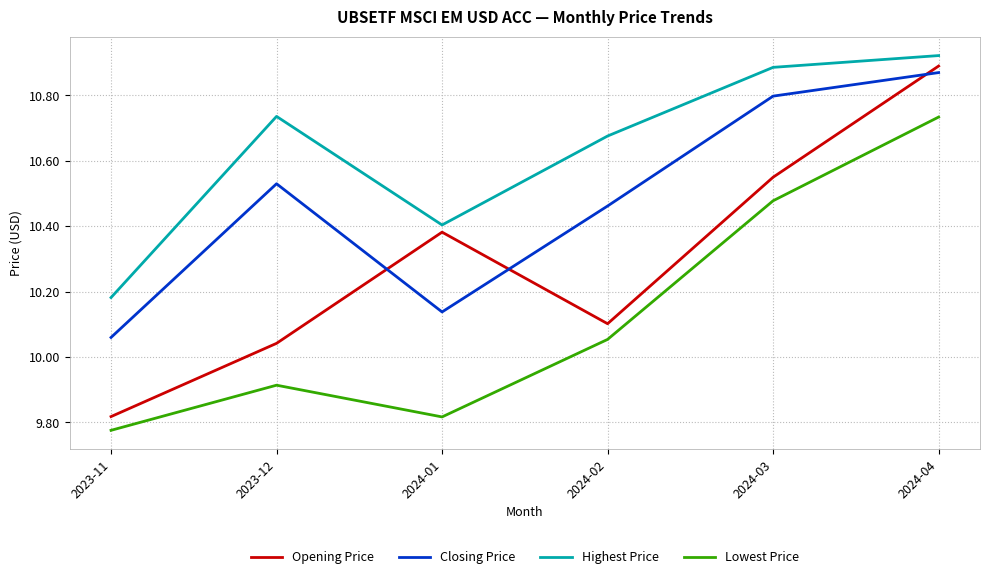

Where is Closing Price nearest to the value 10?

2023-11